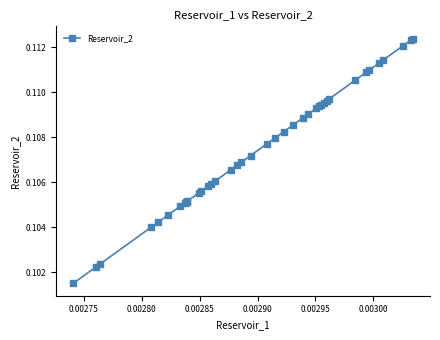

How many values are between 0 and 1?

40